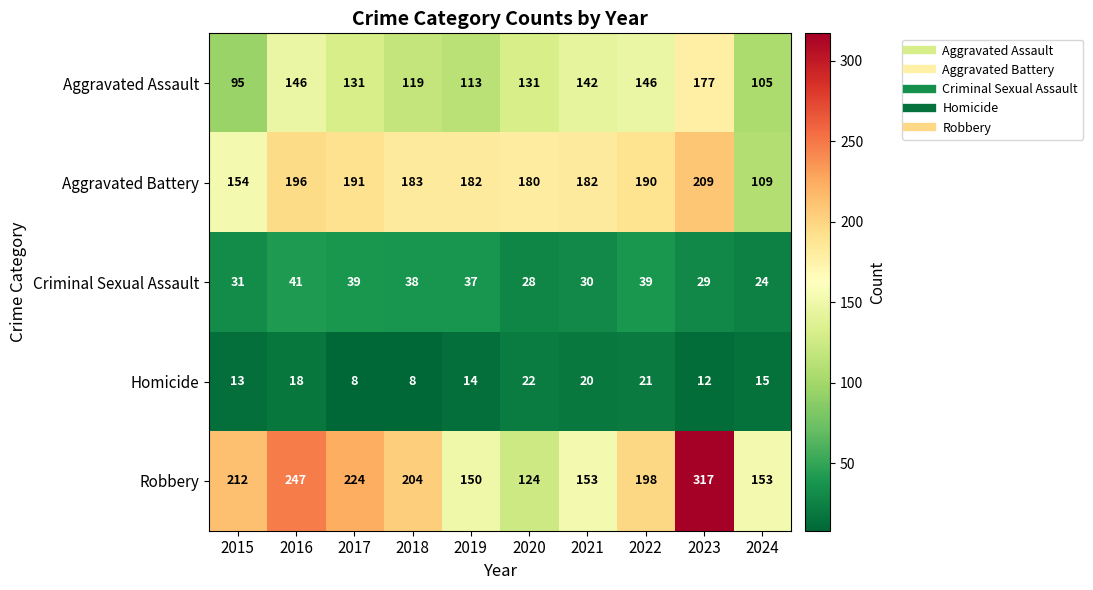

What value does the Criminal Sexual Assault series have at 2021, to the nearest 5?

30